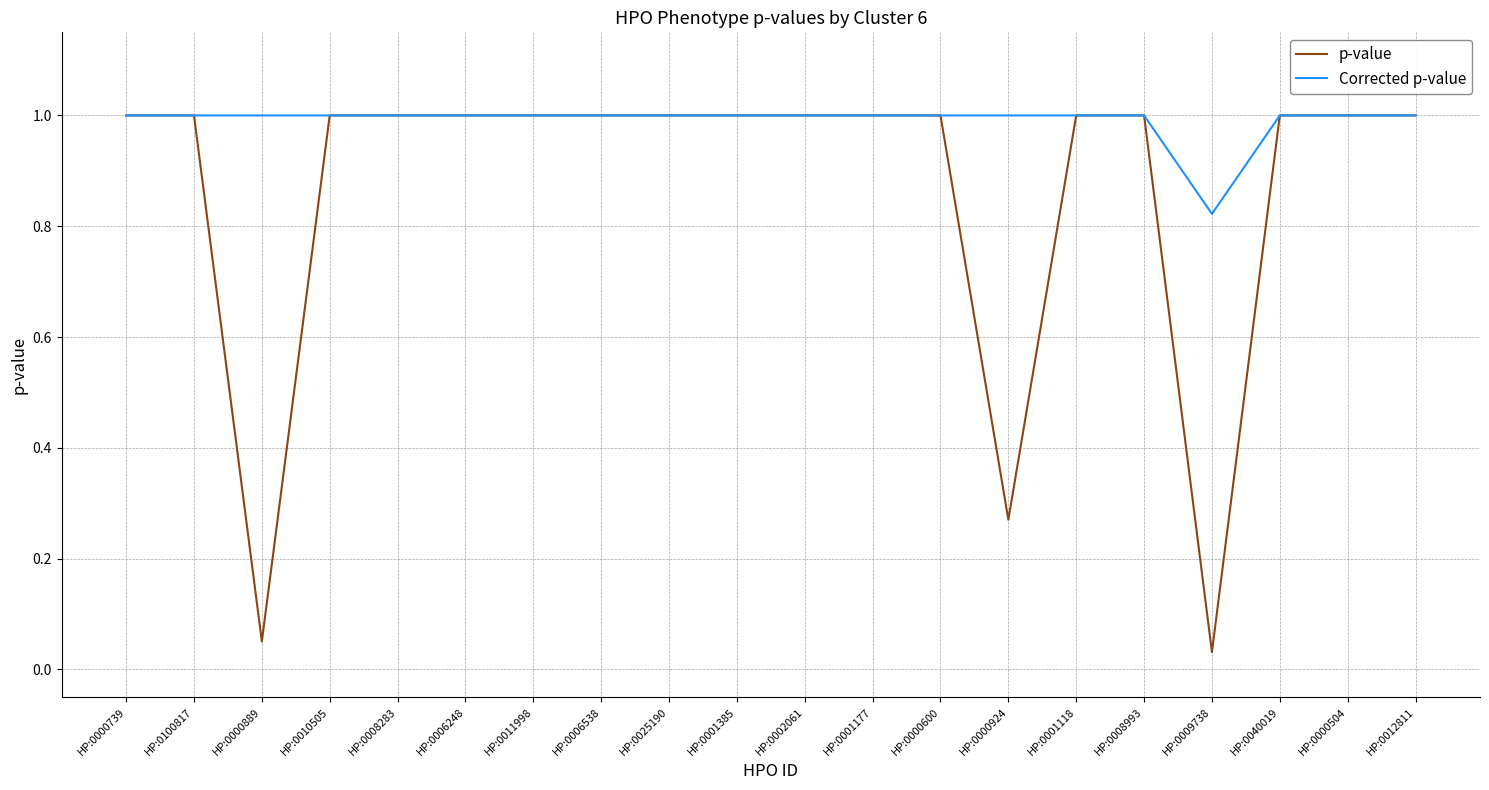

How many distinct data groups are displayed?

2